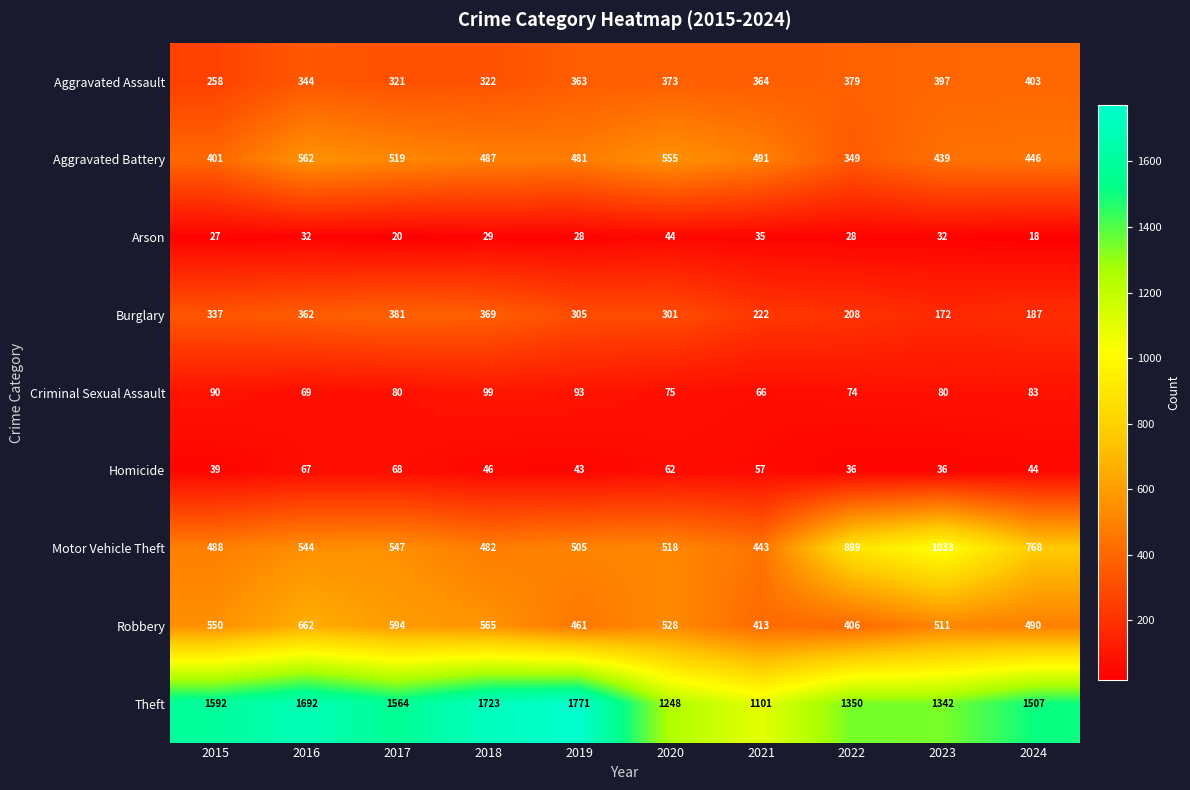

List the series in order of their peak value, lowest first.

Arson, Homicide, Criminal Sexual Assault, Burglary, Aggravated Assault, Aggravated Battery, Robbery, Motor Vehicle Theft, Theft